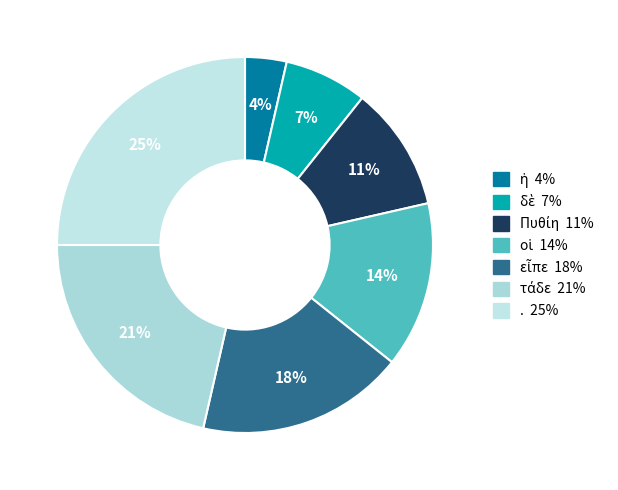

Do τάδε and δὲ together represent more than half of the pie?

No